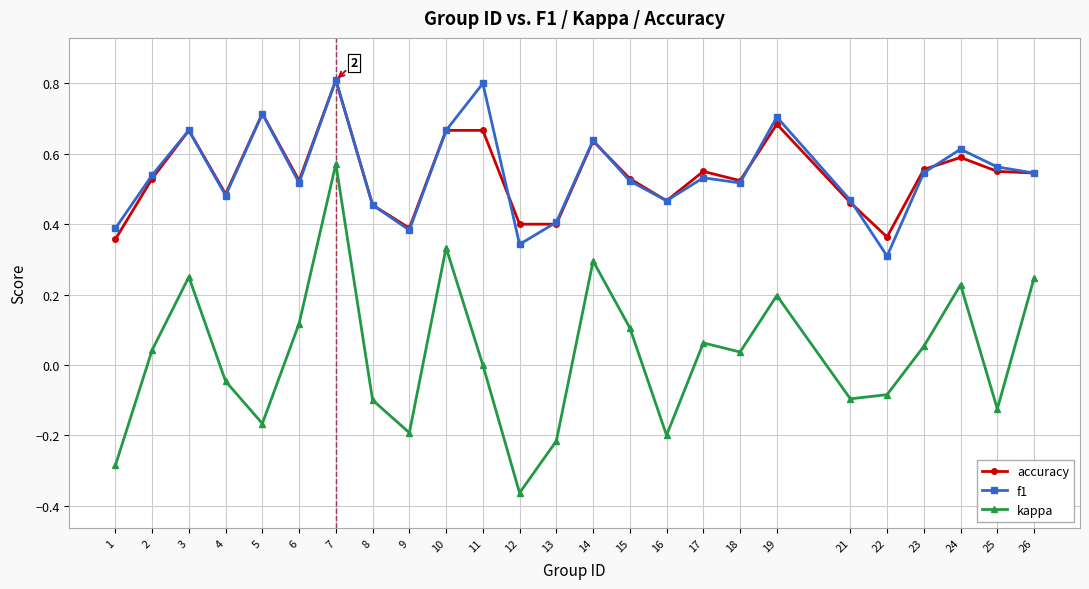

What is the maximum value shown in the chart?

0.8